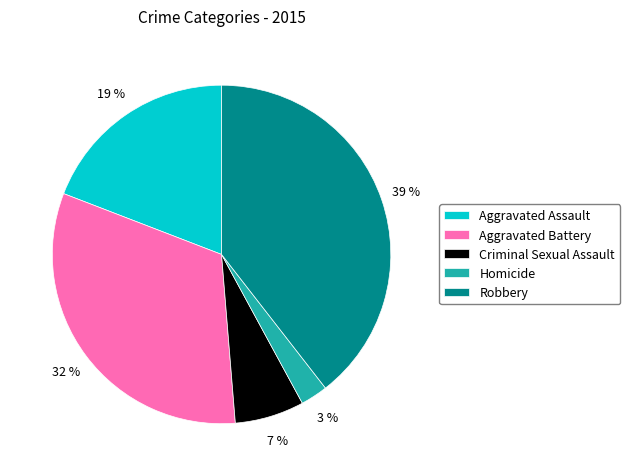

What percentage is the Robbery slice, to the nearest percent?

39%